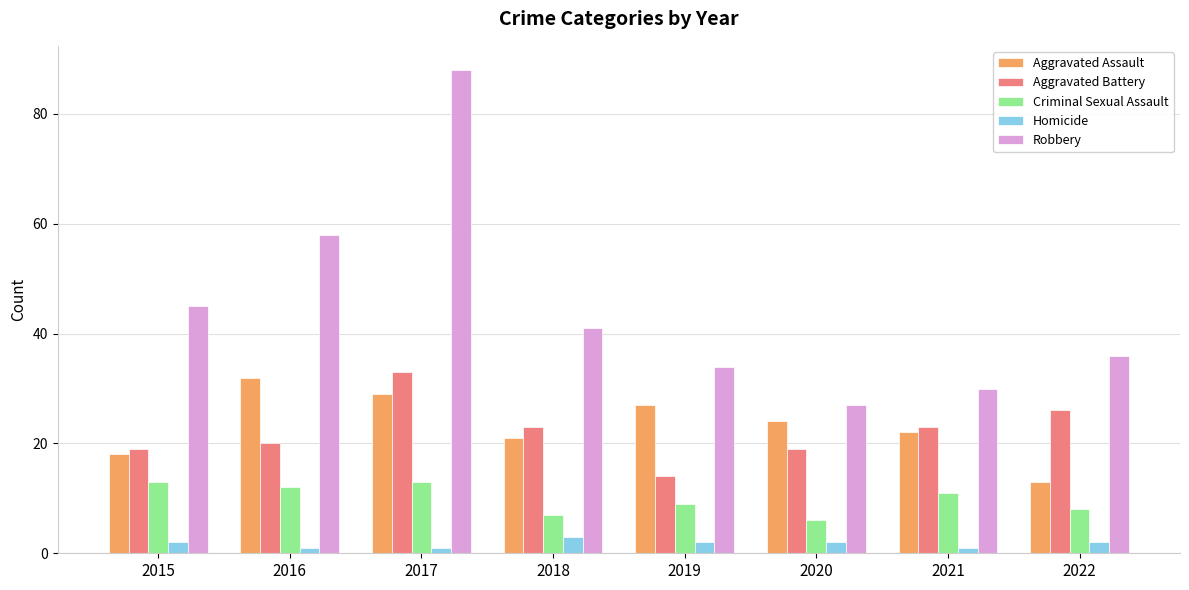

Which series has the largest range (max minus min)?

Robbery